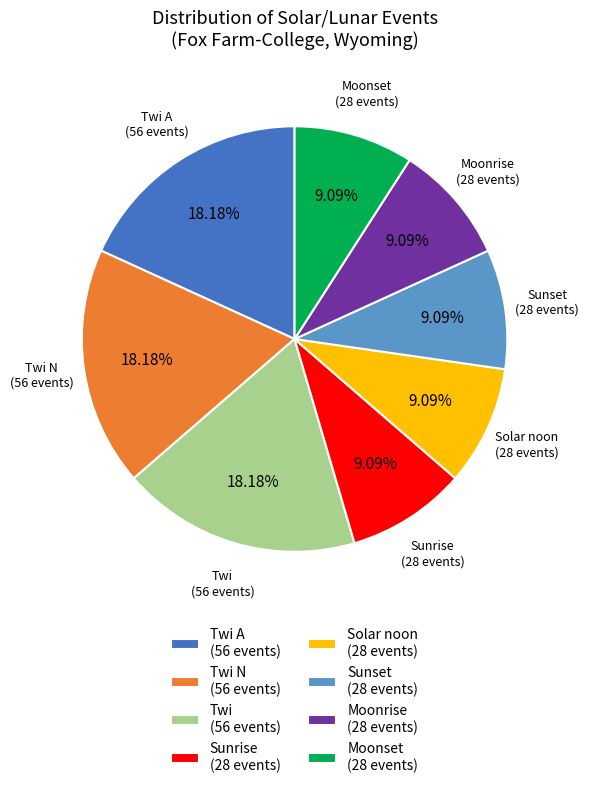

To the nearest percent, what is the difference between the largest and smallest slice percentages?

9%